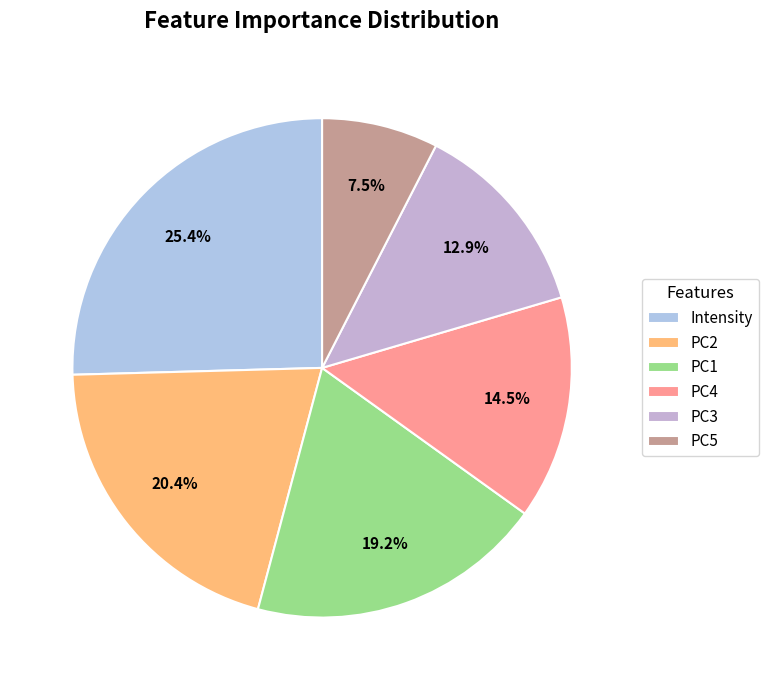

Is it true that PC3 is 13% of the pie?

True